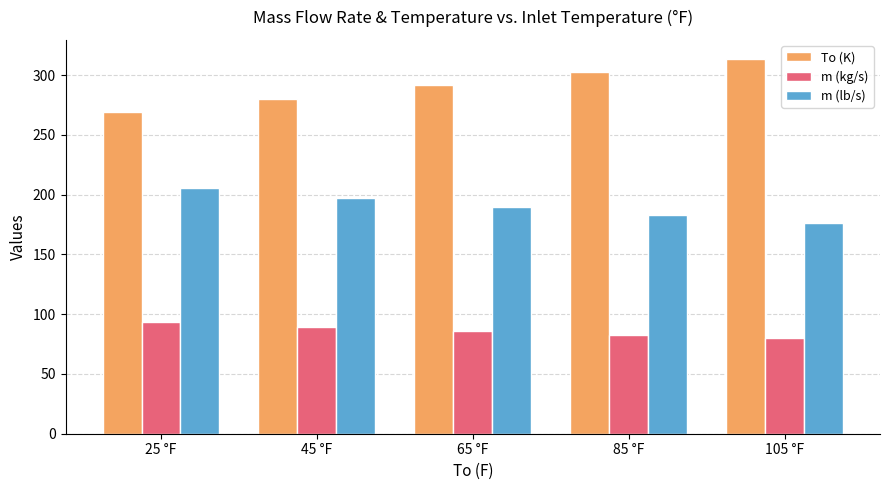

What is the approximate value of m (kg/s) at 45 °F?

89.5